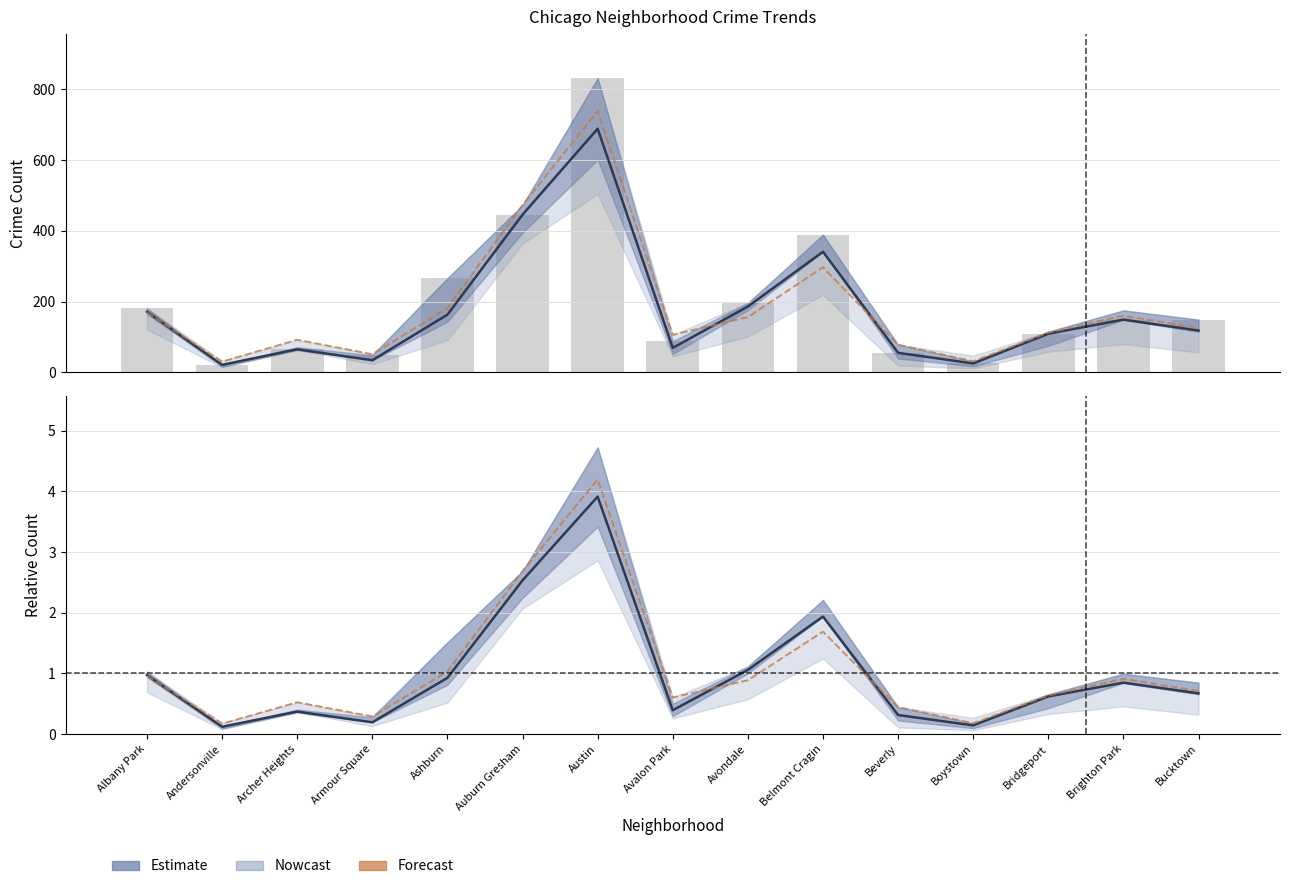

Between Andersonville and Avondale, which is larger?

Avondale